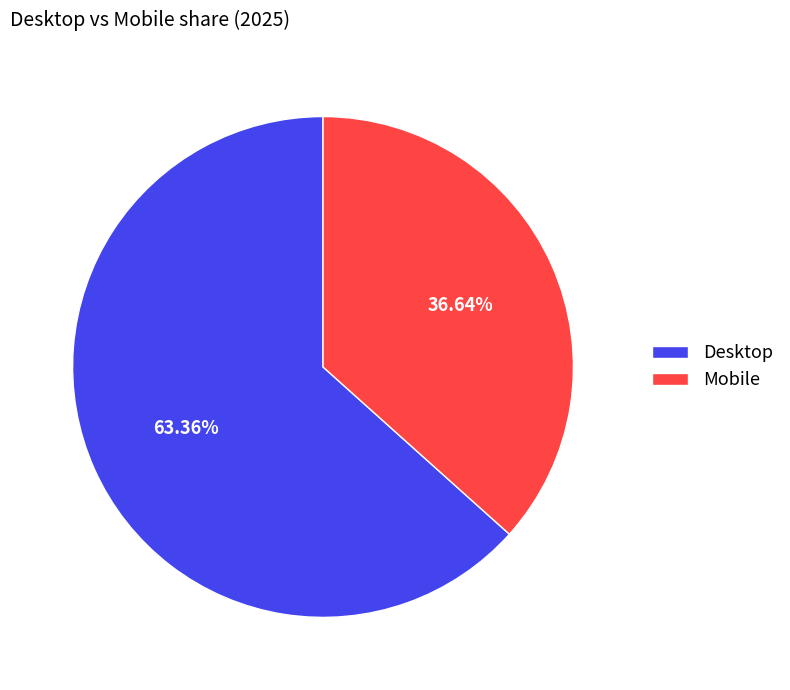

To the nearest percent, what is the difference between the largest and smallest slice percentages?

27%